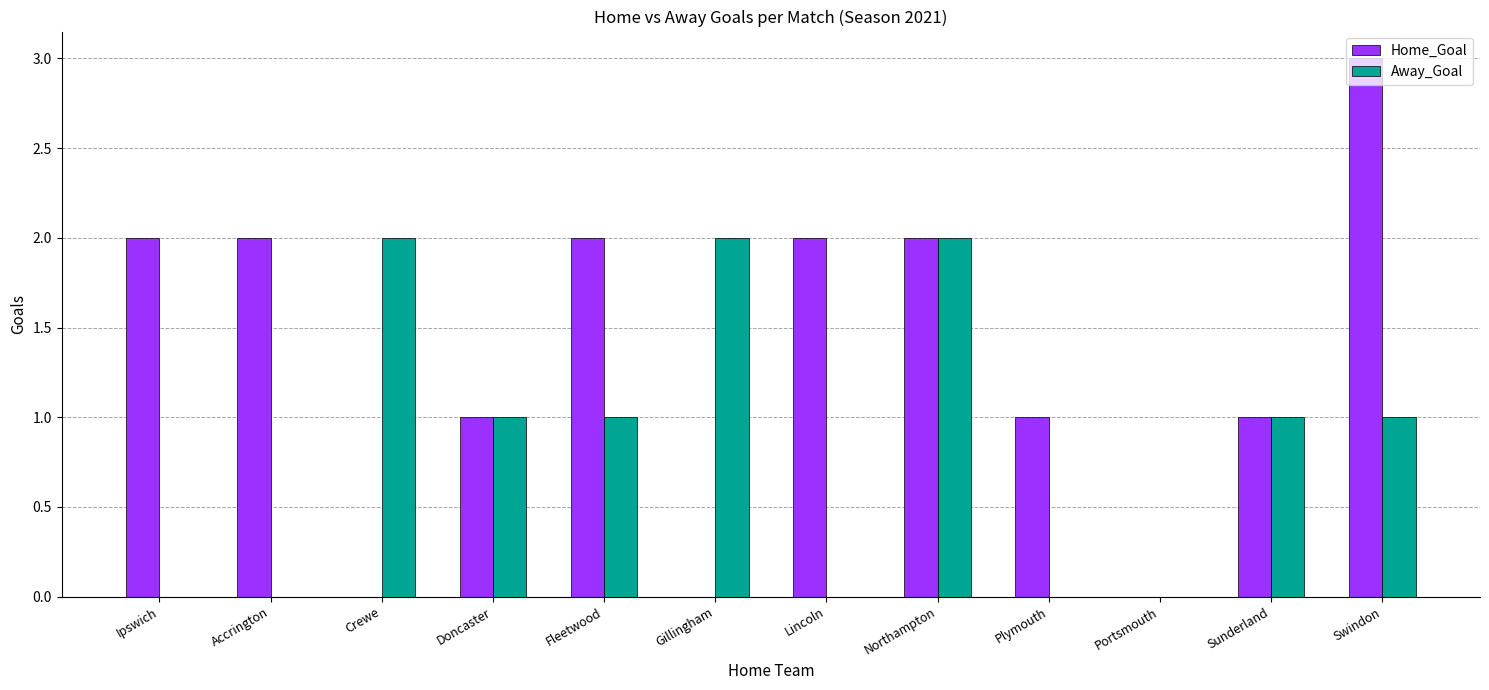

Between Fleetwood and Swindon, which series saw the biggest shift?

Home_Goal